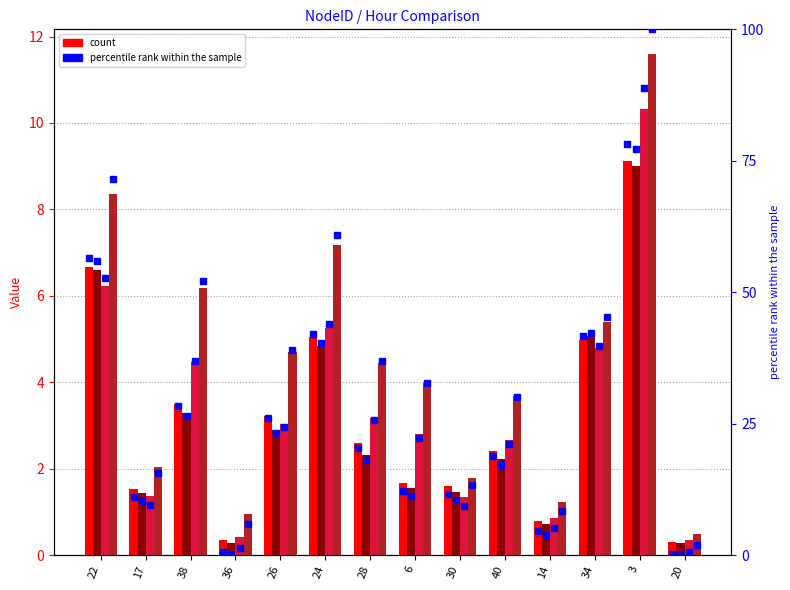

Is the value of 0 at 30 greater than the value of 1 at 24?

No